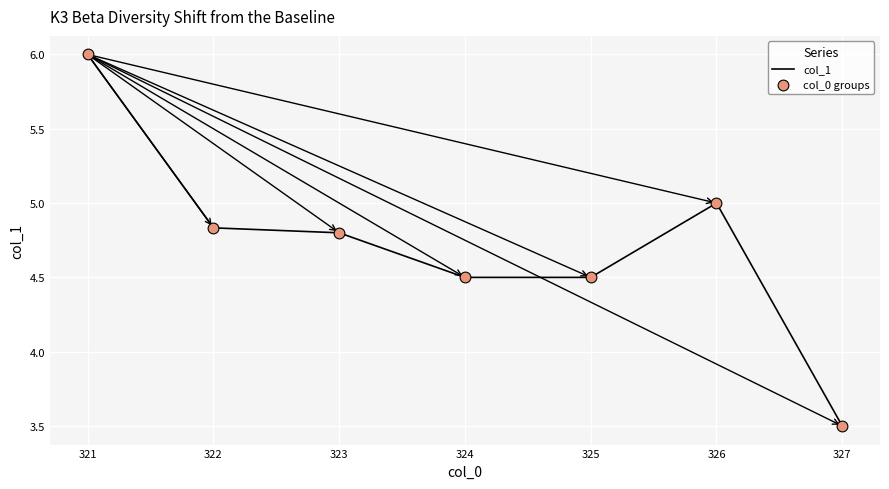

Read the value at 327.

3.5